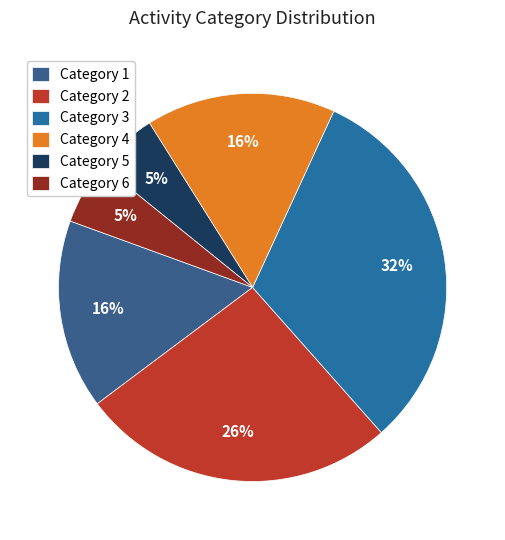

What is the largest slice in the pie chart?

Category 3